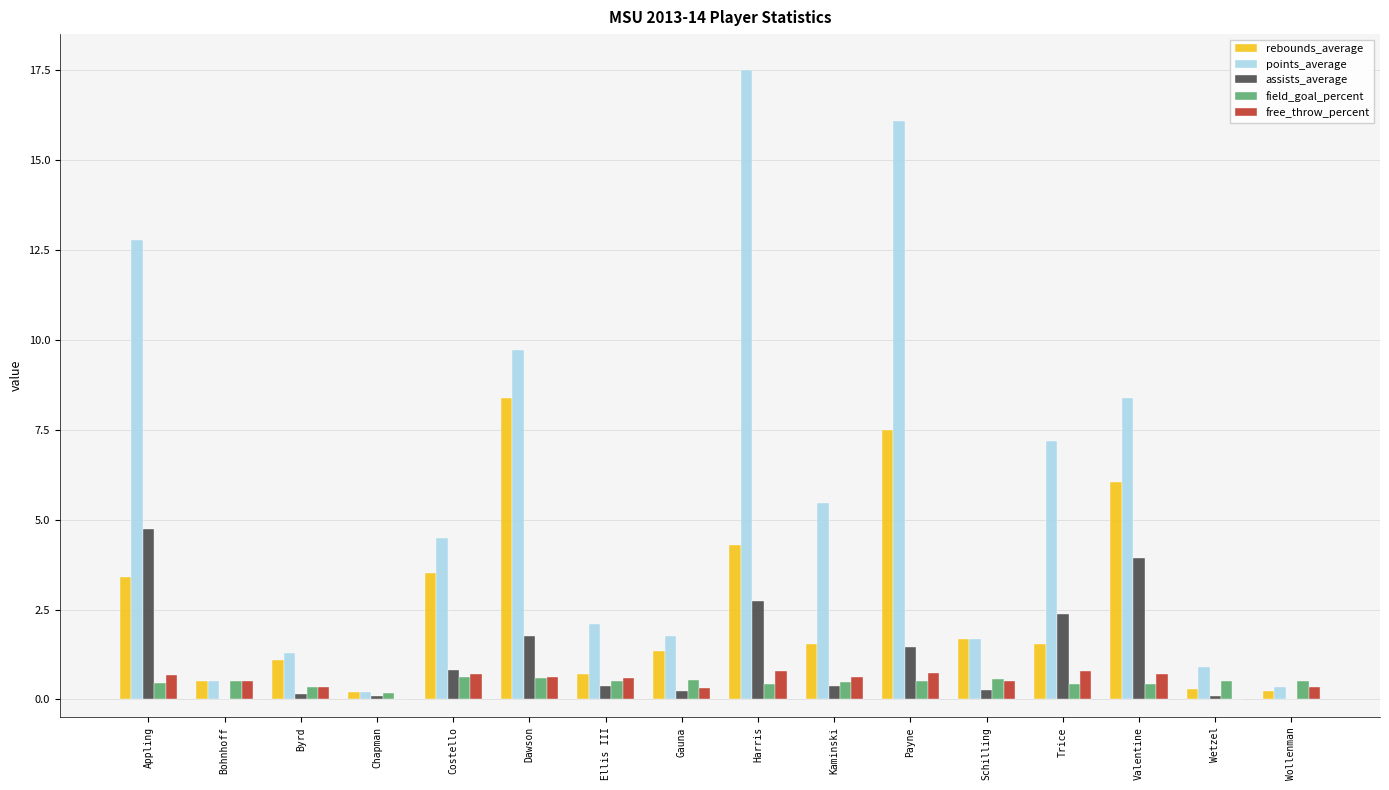

How many free_throw_percent values are between 0 and 1?

16